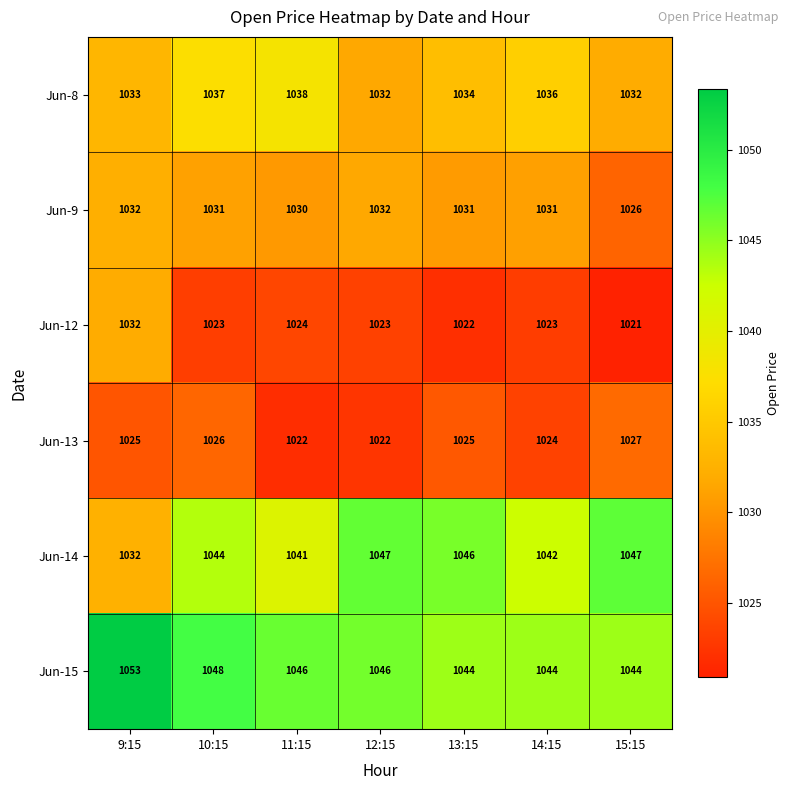

Between 10:15 and 11:15, which series saw the biggest shift?

Jun-13